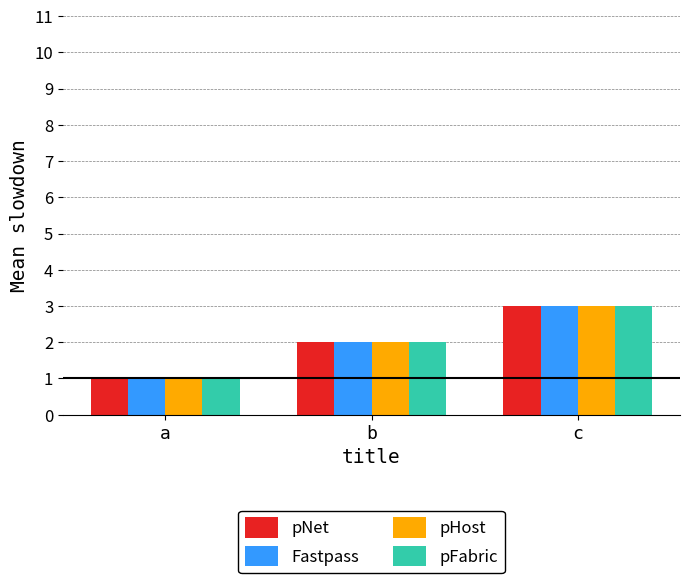

Which category has the lowest value across all series?

a